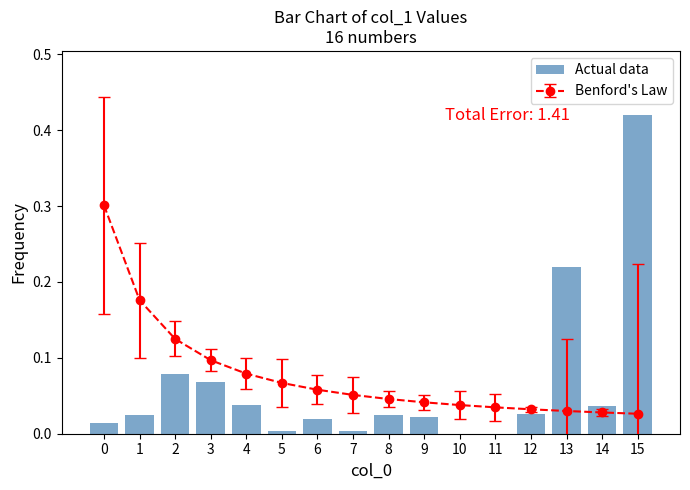

Rank the categories by value from lowest to highest.

11, 10, 5, 7, 0, 6, 9, 1, 8, 12, 14, 4, 3, 2, 13, 15